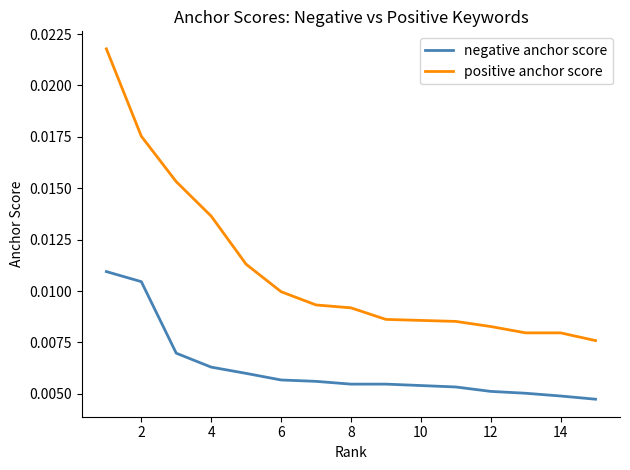

List the series in order of their peak value, lowest first.

negative anchor score, positive anchor score